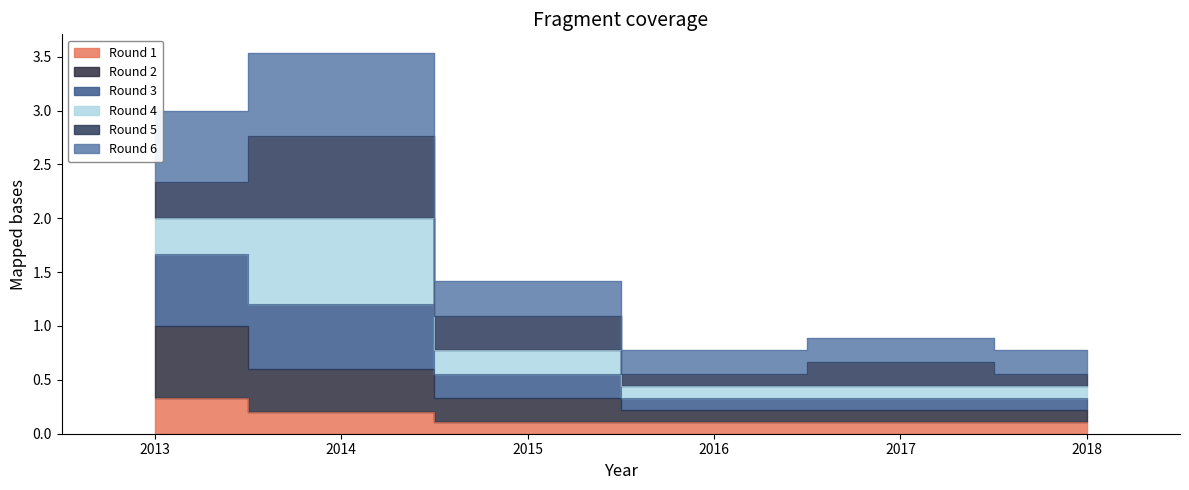

The Round 6 series shows 6.3 at 2014. True or false?

False